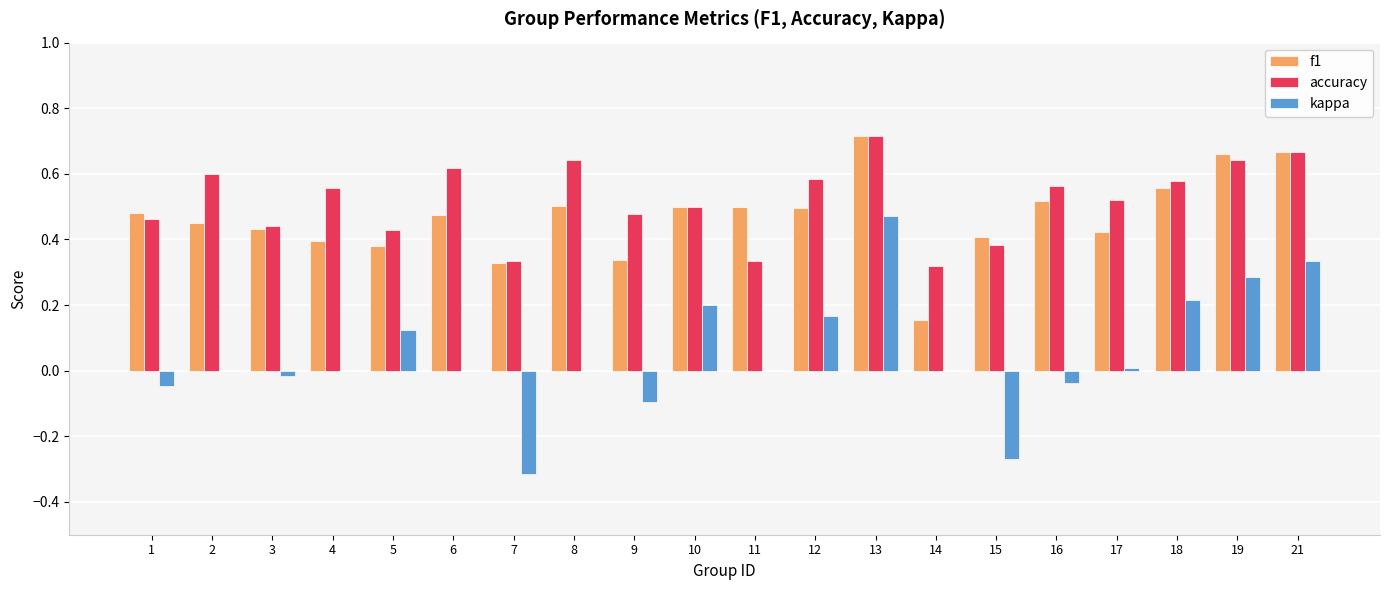

At which label is f1 closest to 0?

14